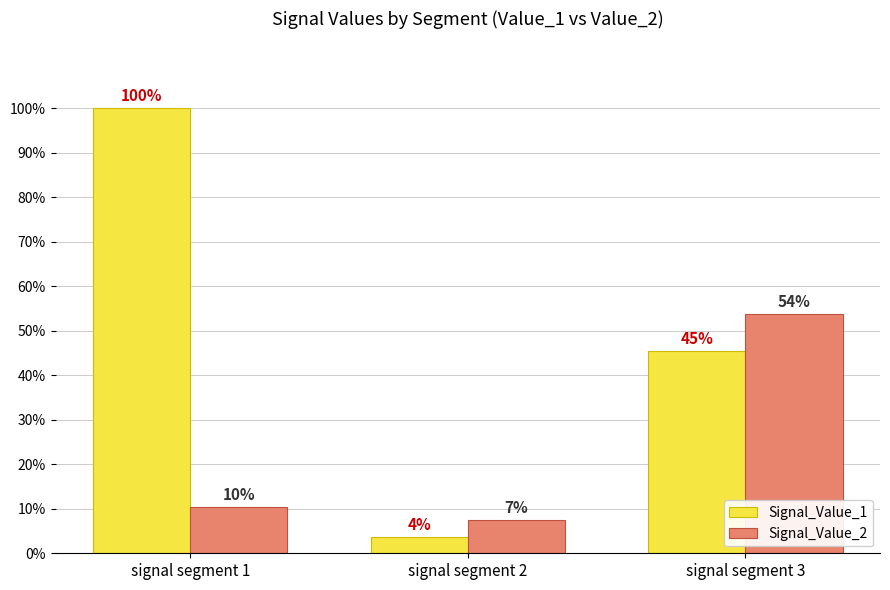

What are all the series names shown in the legend?

Signal_Value_1, Signal_Value_2